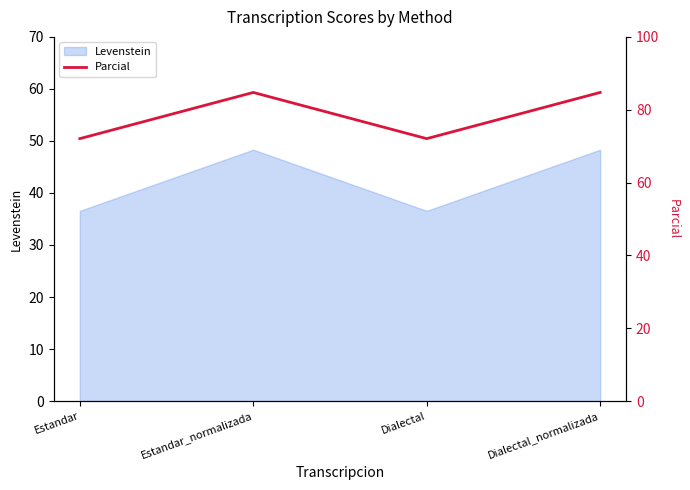

The value of Levenstein at Dialectal_normalizada is 48.3. True or false?

True